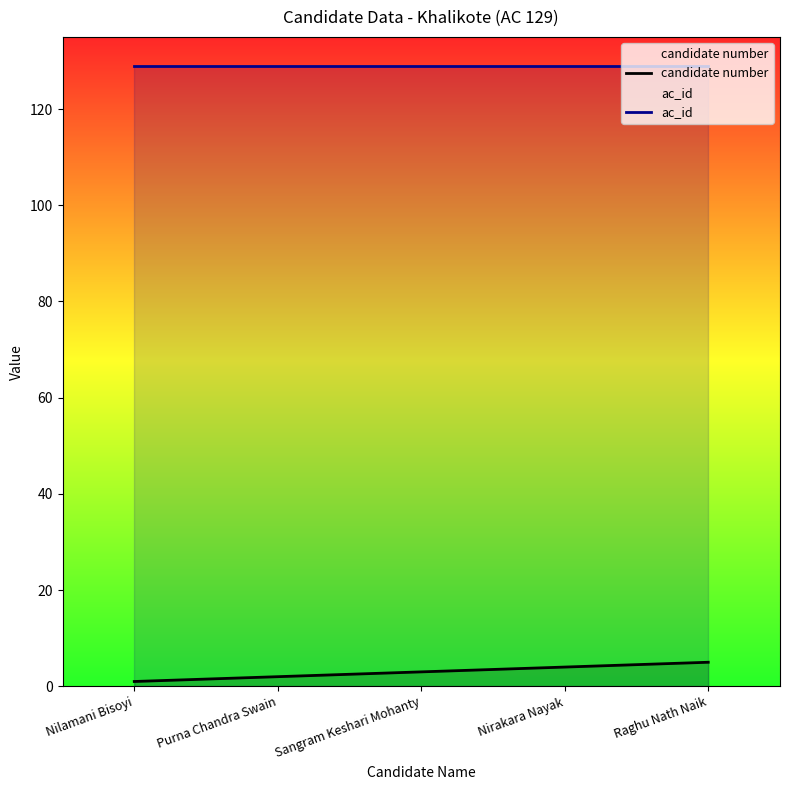

What position from the left is Sangram Keshari Mohanty?

3